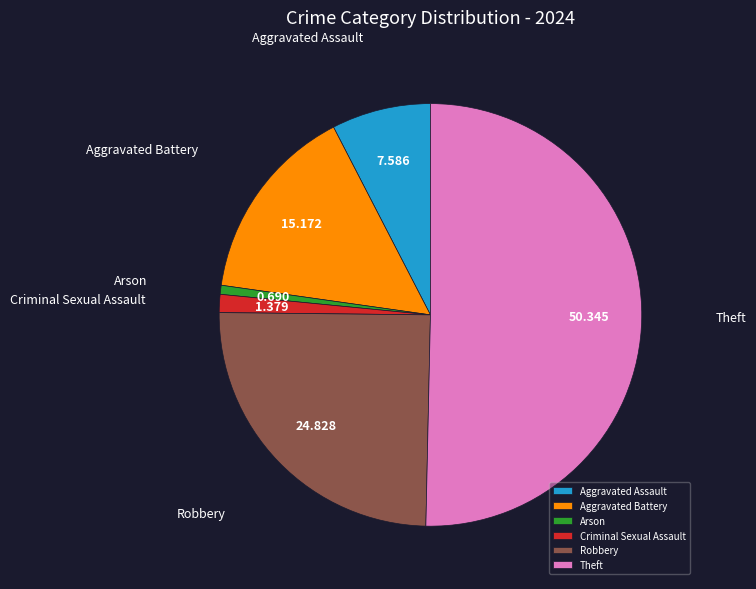

Is it true that Arson is 1% of the pie?

True